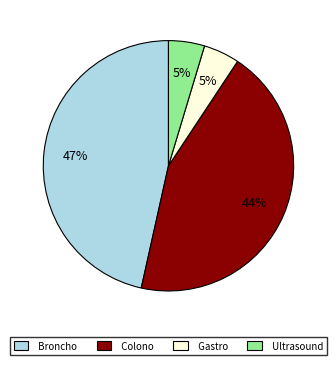

The Broncho slice represents 47% of the pie. True or false?

True